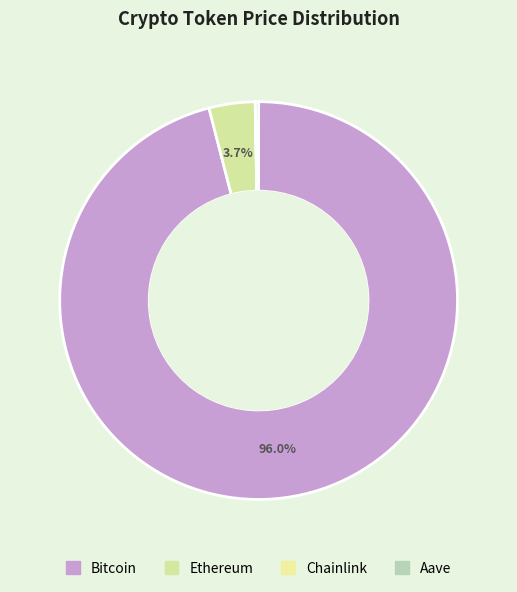

Count the number of slices in the pie.

4